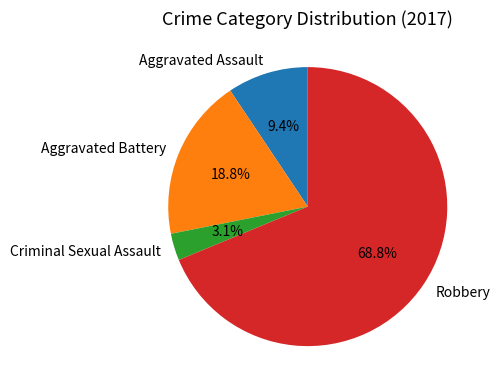

Is the sum of Robbery and Aggravated Assault greater than half?

Yes